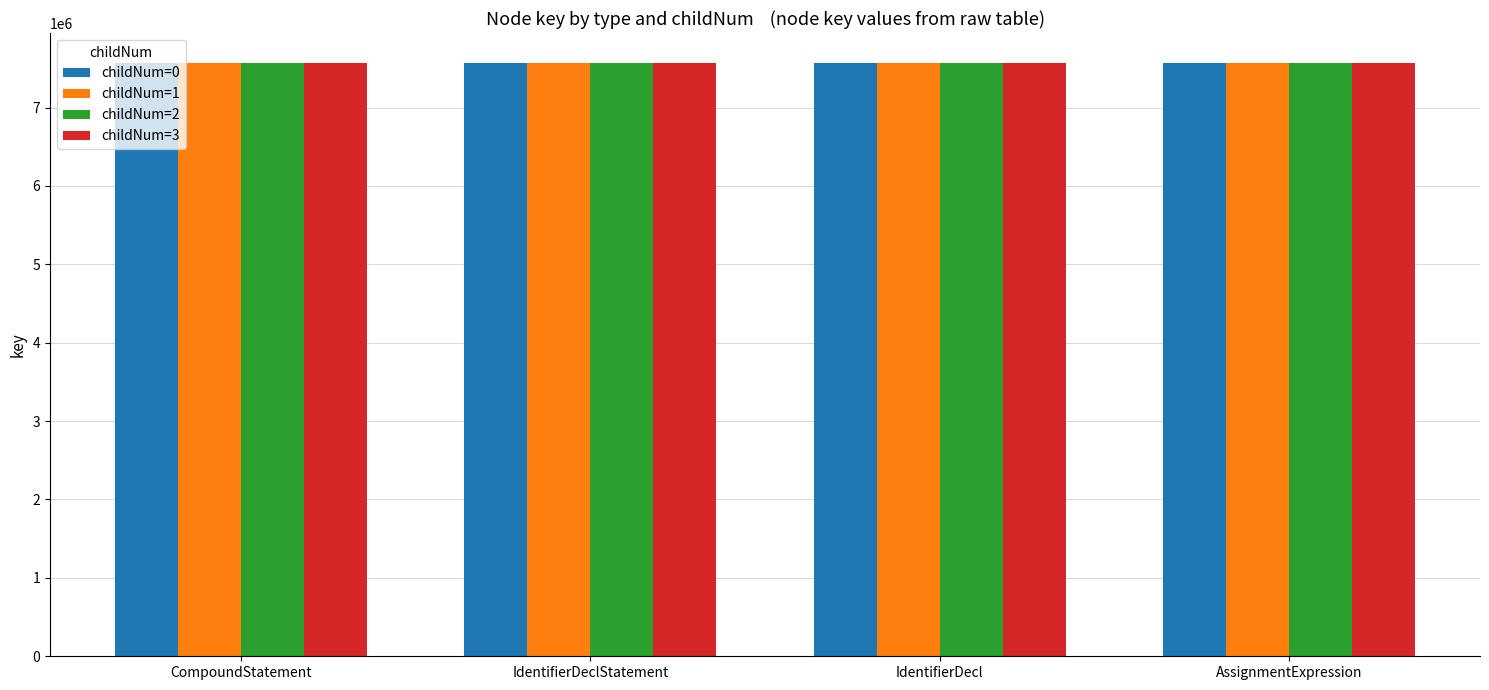

What is the sum of all childNum=2 values?

30286208